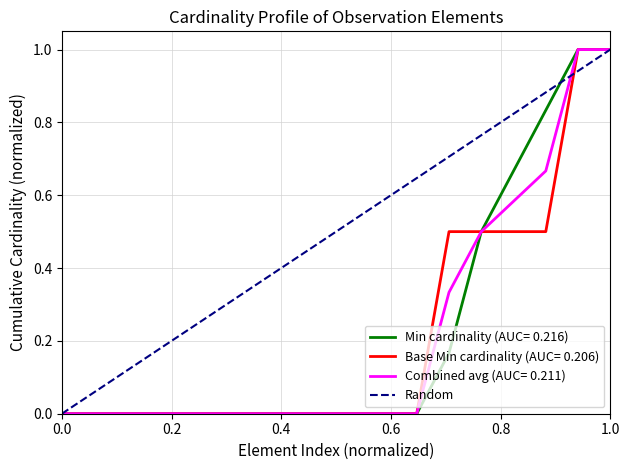

The Base Min cardinality (AUC= 0.206) series shows 0.7 at 0.0. True or false?

False